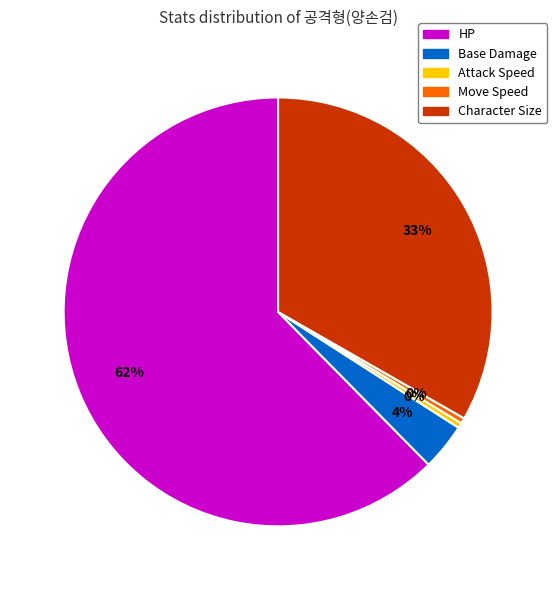

The Move Speed slice represents 5% of the pie. True or false?

False